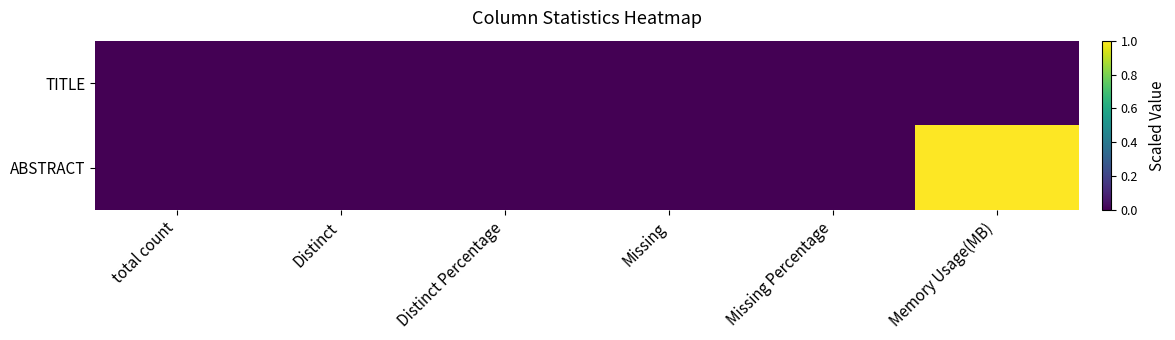

Count the number of data series in this chart.

2